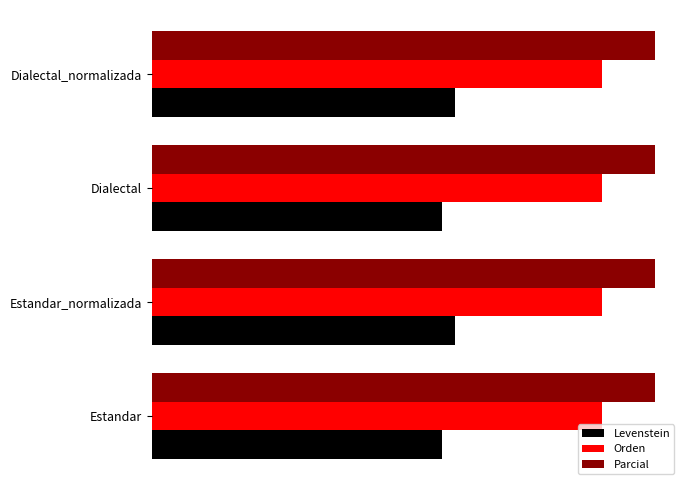

What are all the series names shown in the legend?

Levenstein, Orden, Parcial